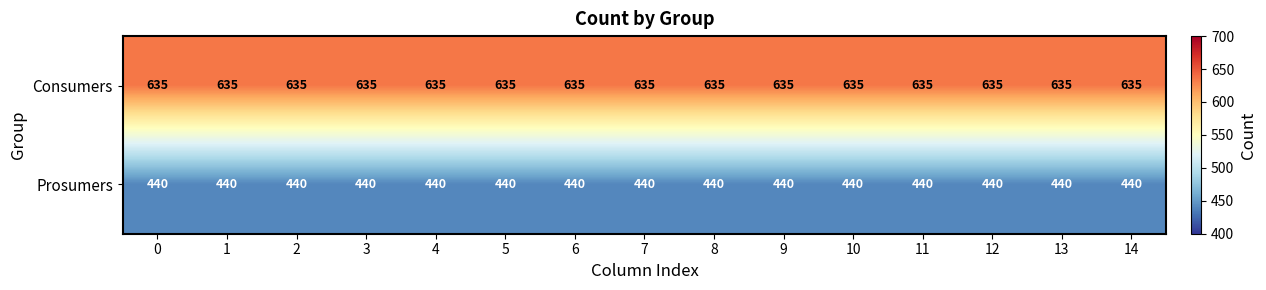

Rank the series at 10 from lowest to highest value.

Prosumers, Consumers